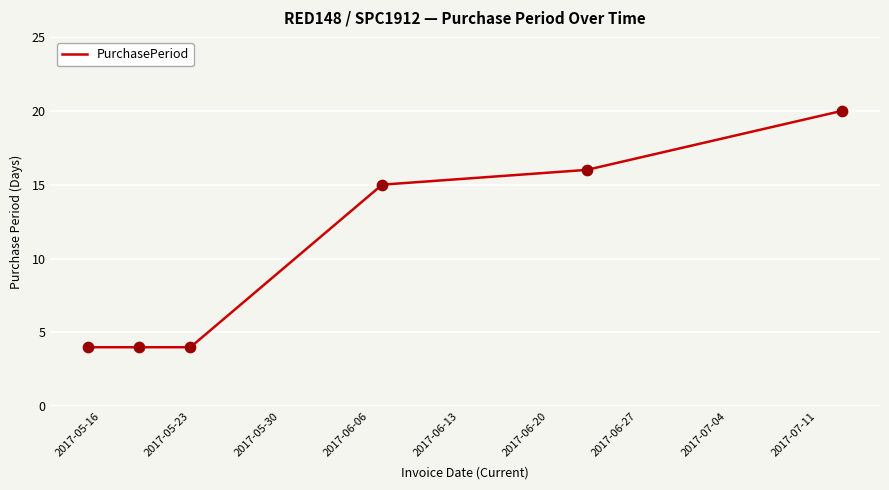

What is the greatest value displayed?

20